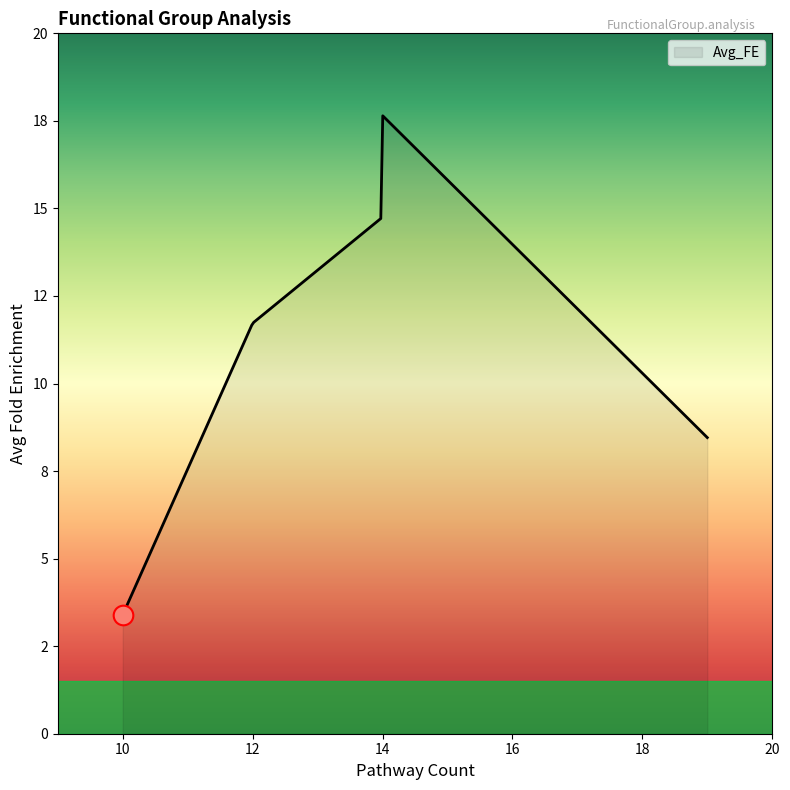

Is this an area chart (filled region under the line)?

Yes